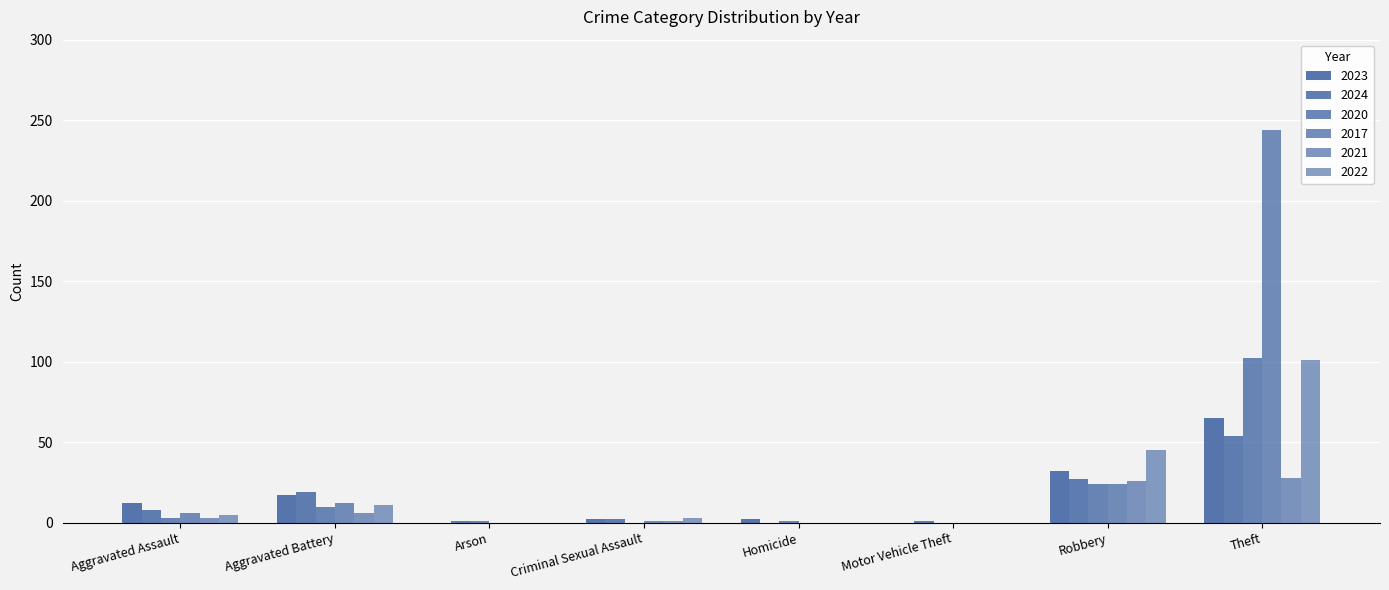

How many groups of bars are there?

8